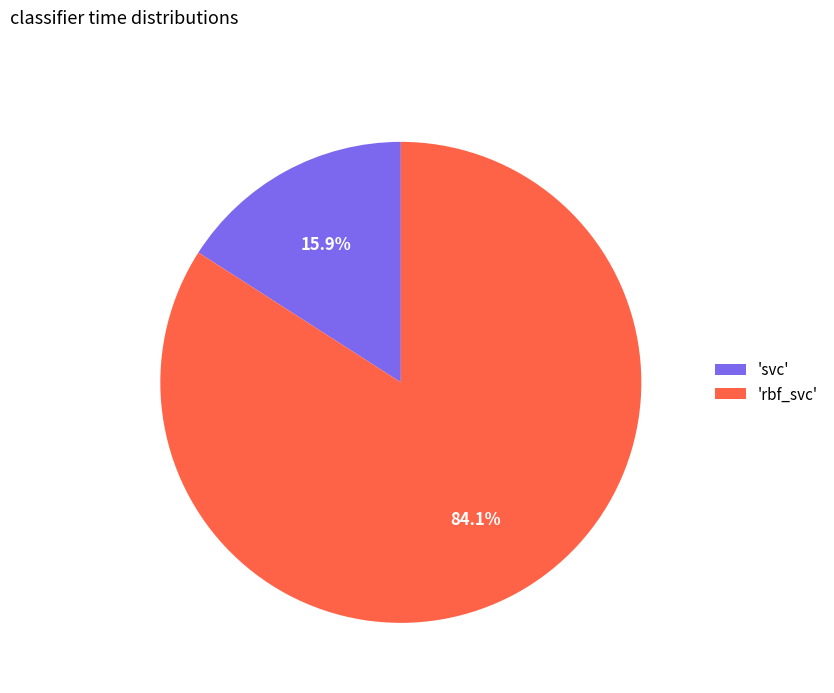

Is the sum of 'svc' and 'rbf_svc' greater than half?

Yes